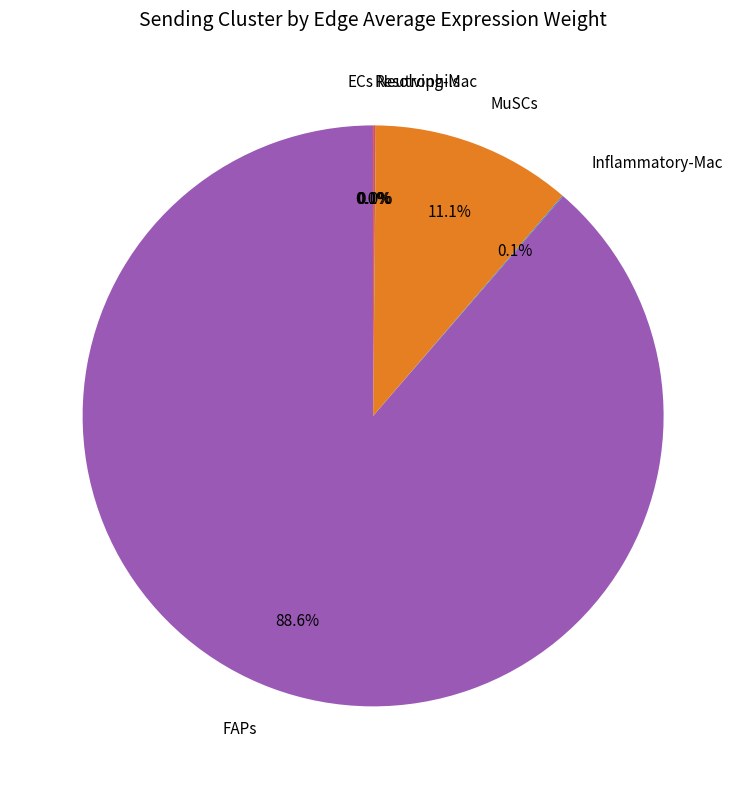

Which category has the biggest portion of the pie?

FAPs